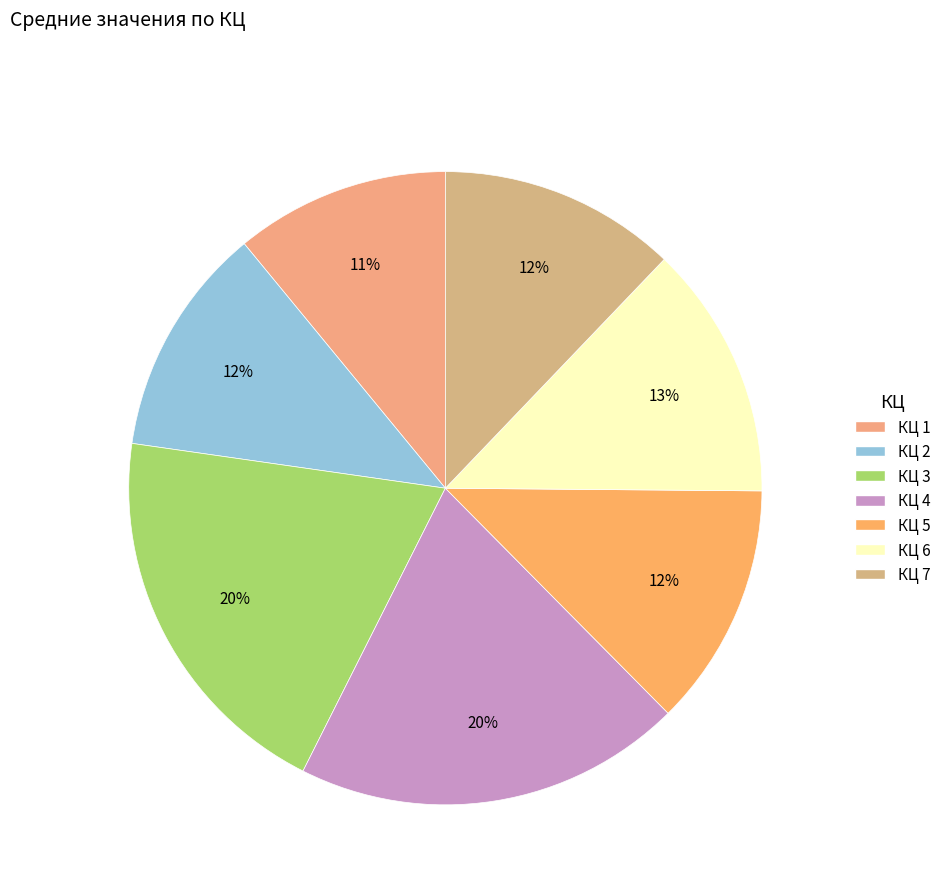

Which slice is the largest?

4